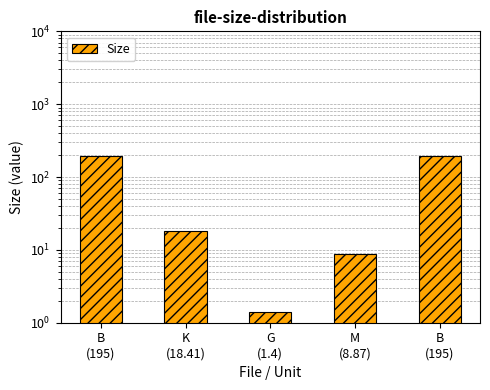

Between G
(1.4) and B
(195), which is larger?

B
(195)